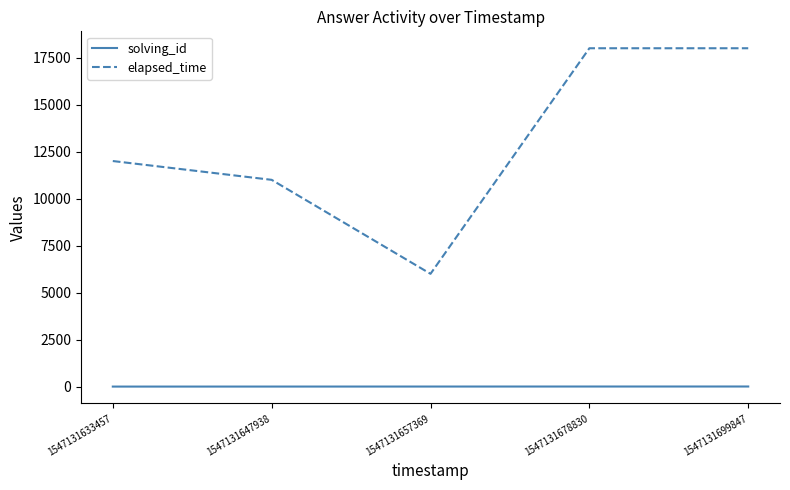

Which series has the largest total across all categories?

elapsed_time